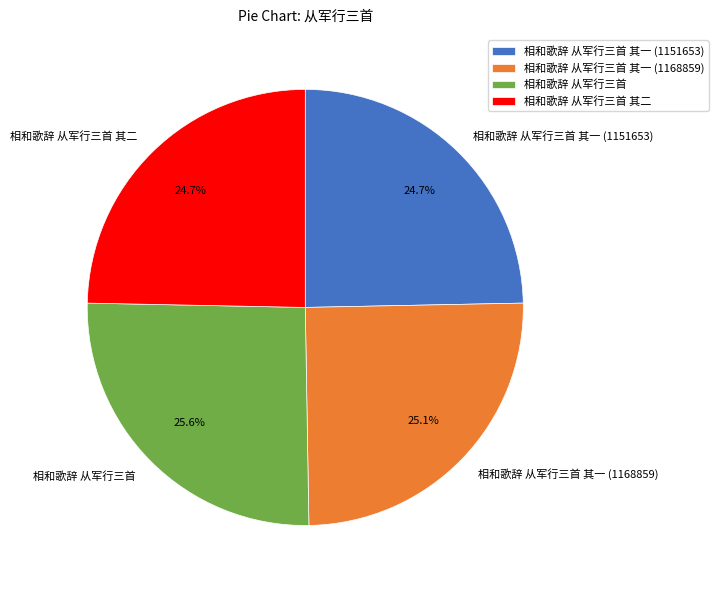

What is the largest slice in the pie chart?

相和歌辞 从军行三首